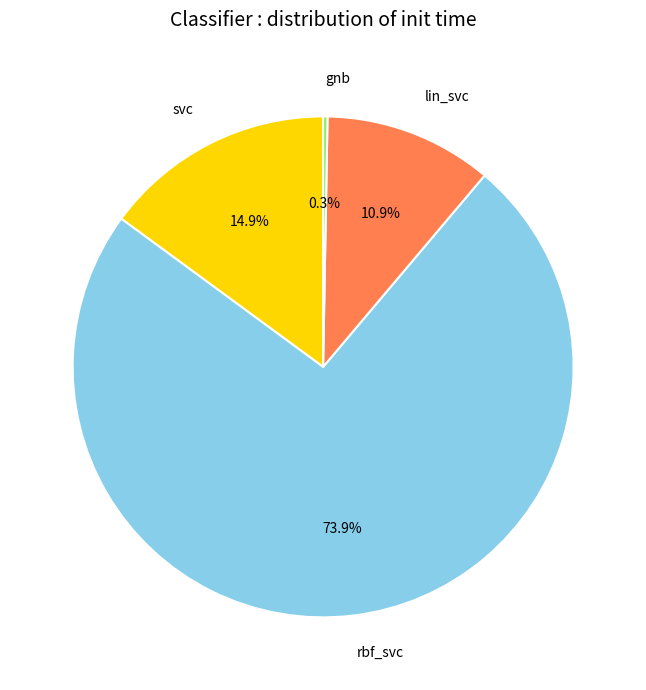

To the nearest percent, what portion does lin_svc represent?

11%